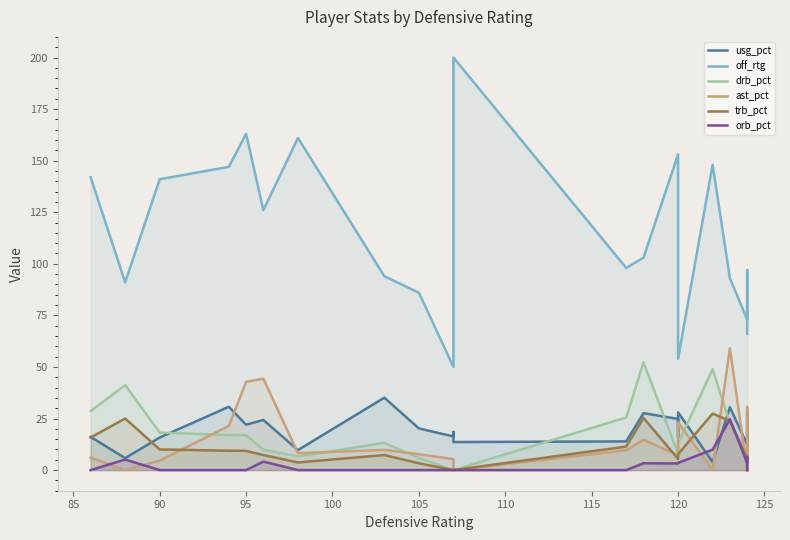

Does the chart have visible grid lines?

No